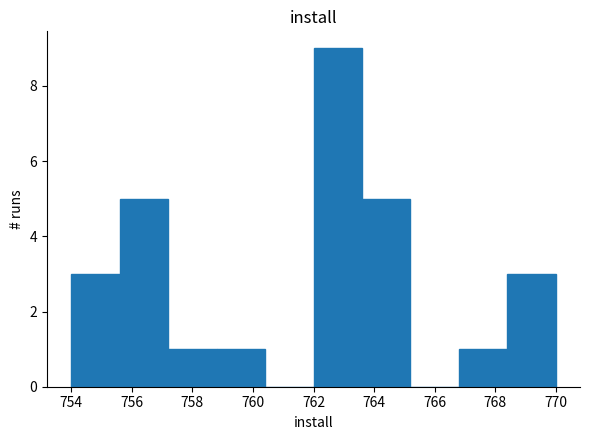

How tall is the bar that spans 757.2 to 758.8 on the x-axis? The values are not printed on the chart, so give them approximately, as read against the axis.

1